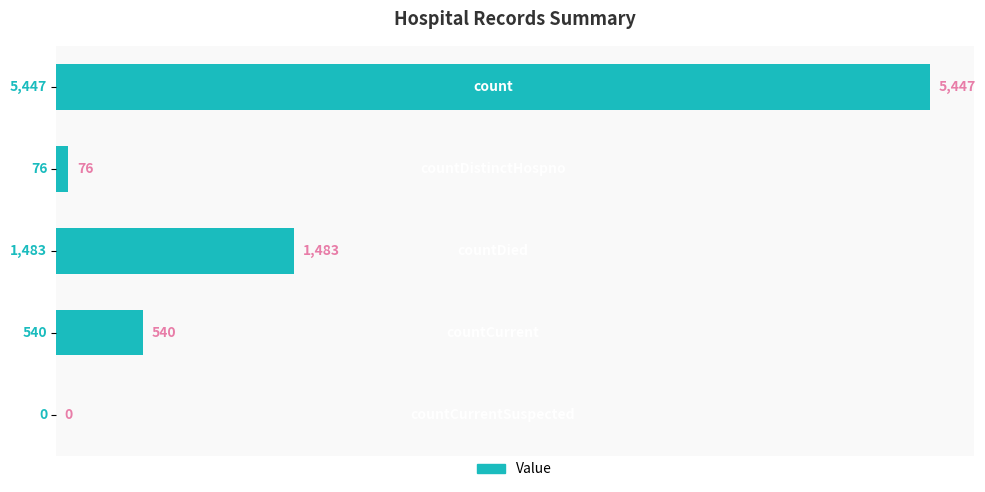

What is the sum of all values?

7546